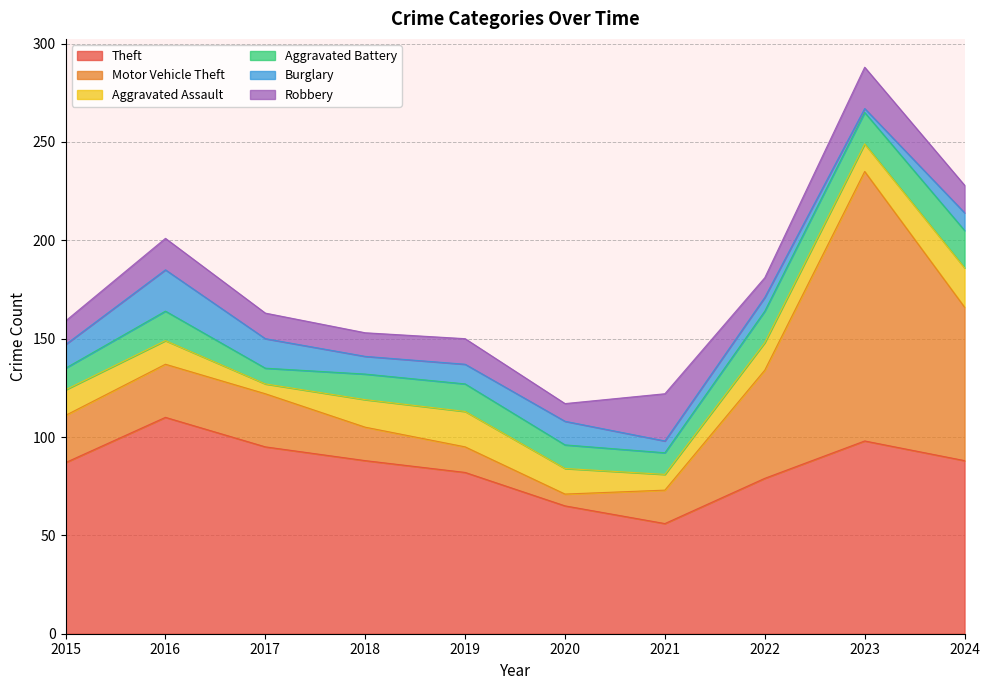

At which category does Burglary reach its first local valley?

2018